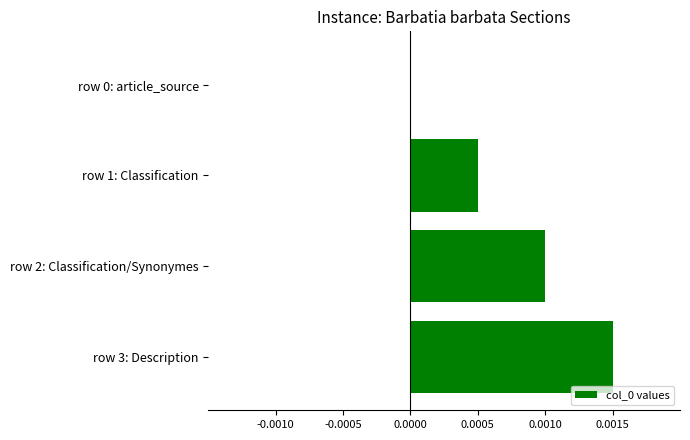

The value at row 1: Classification is 0.0. True or false?

True